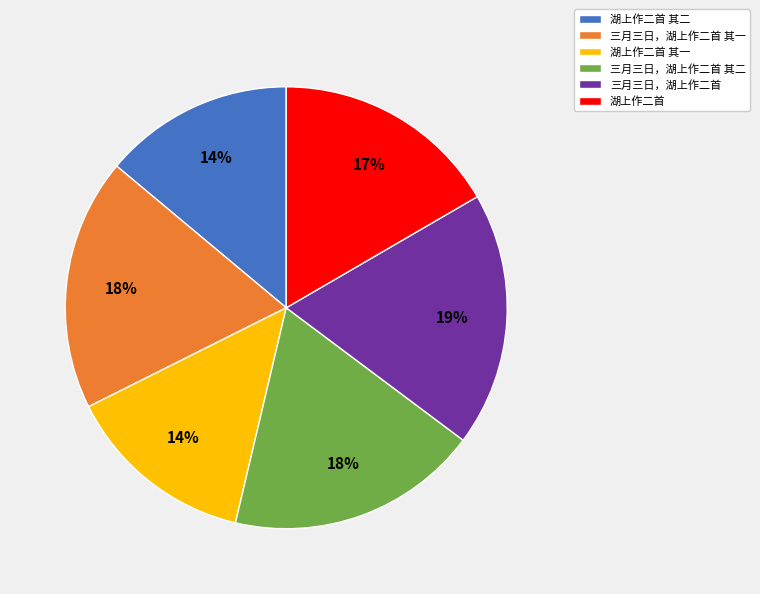

Between 湖上作二首 其二 and 三月三日，湖上作二首, which is larger?

三月三日，湖上作二首